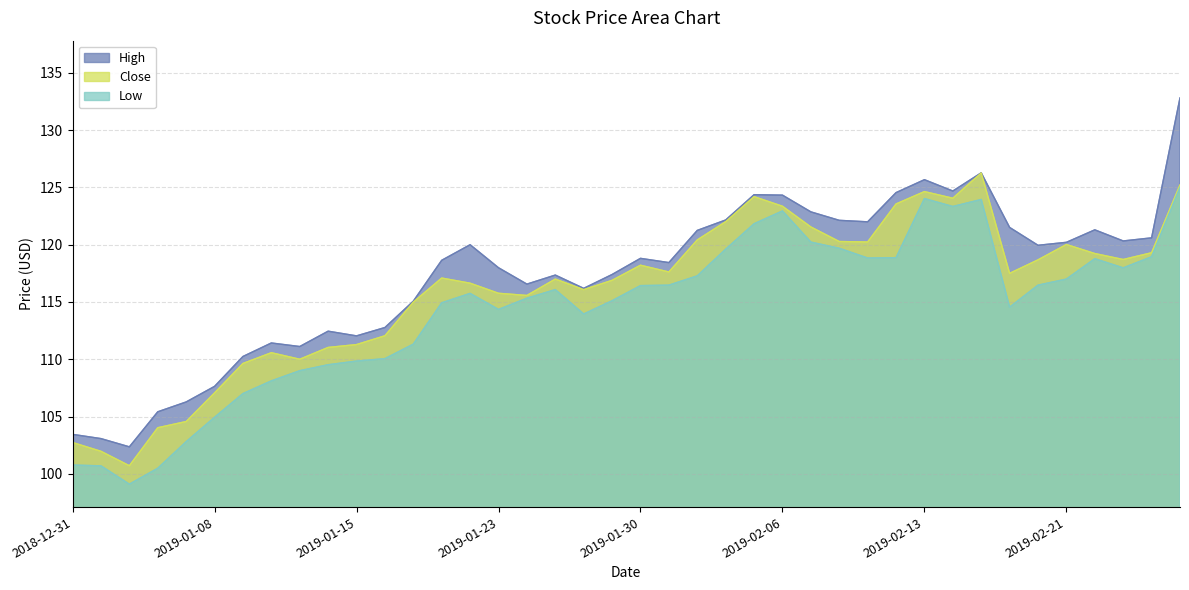

What is the maximum value shown in the chart?

132.8